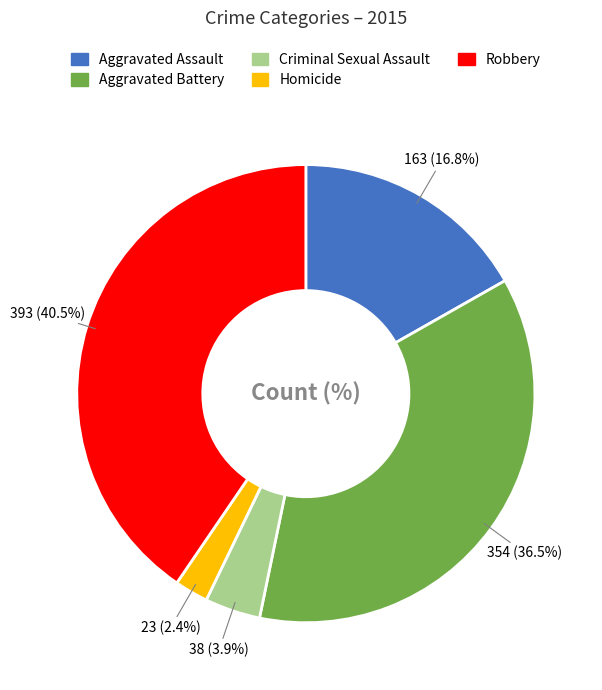

Is Aggravated Assault the majority of the pie?

No